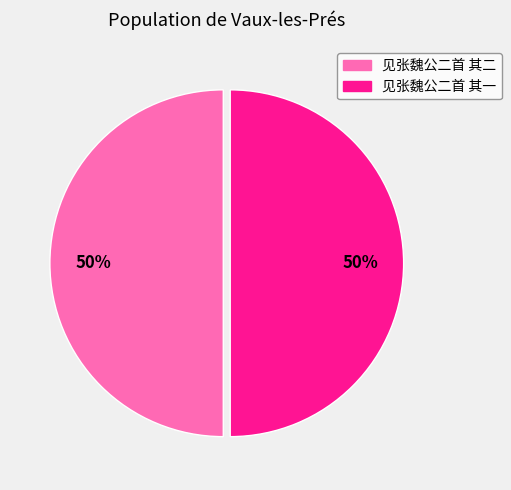

Is it true that 见张魏公二首 其一 is 61% of the pie?

False